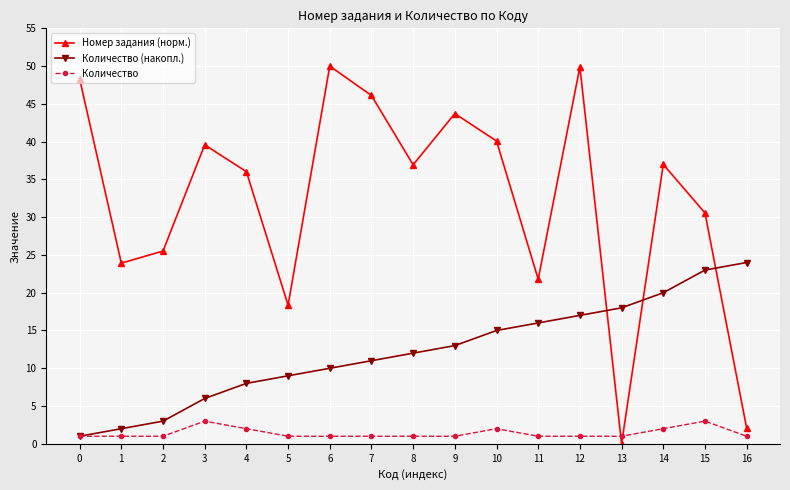

True or false: Количество (накопл.) has more than 1 points higher than both neighbors.

False